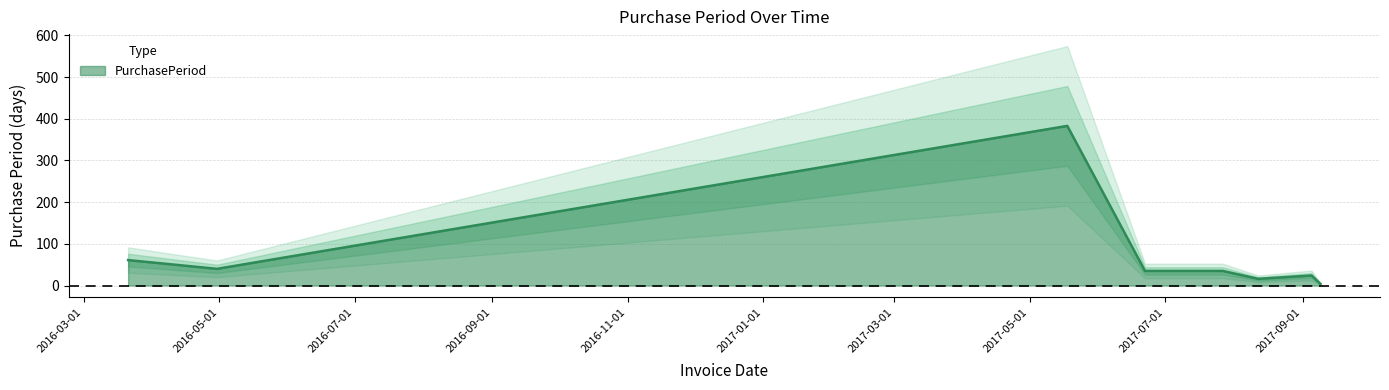

What is the change in value from 2017-09-05 to 2017-09-09?

-20